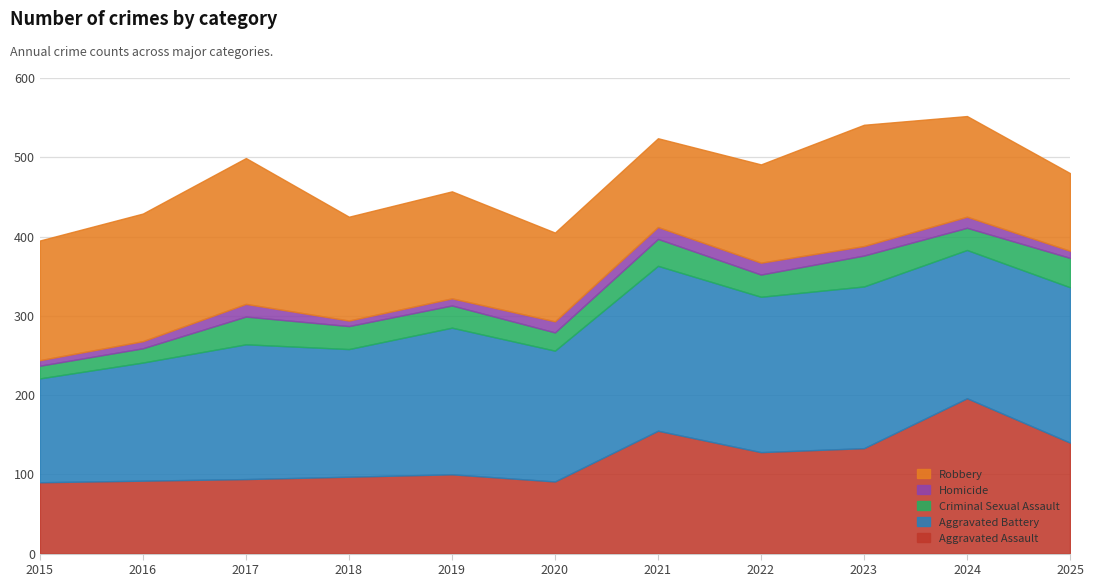

Between 2018 and 2022, which series saw the biggest shift?

Aggravated Battery